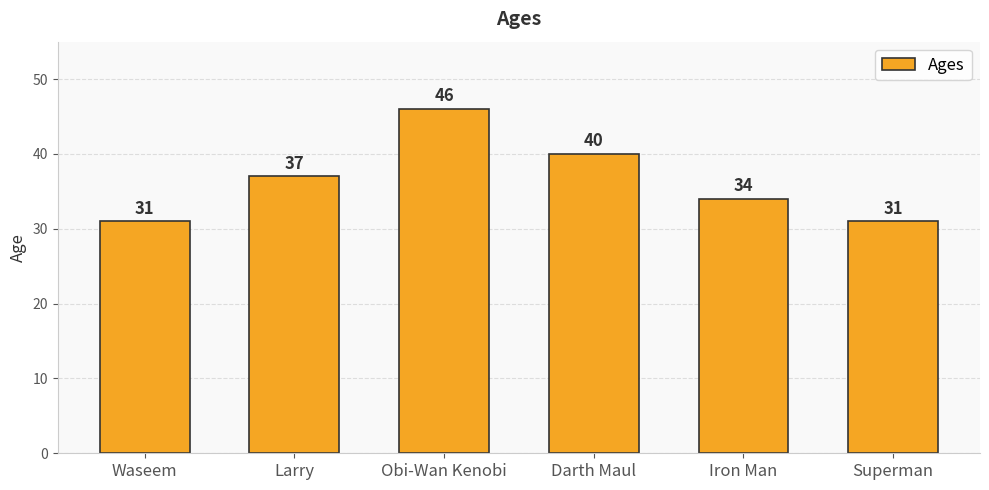

Between Darth Maul and Iron Man, which is larger?

Darth Maul